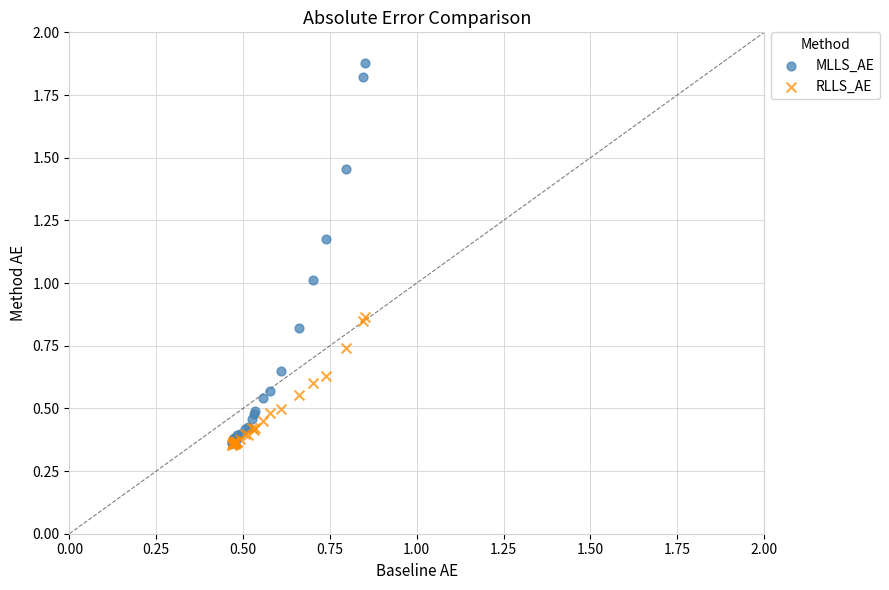

What are all the series names shown in the legend?

MLLS_AE, RLLS_AE